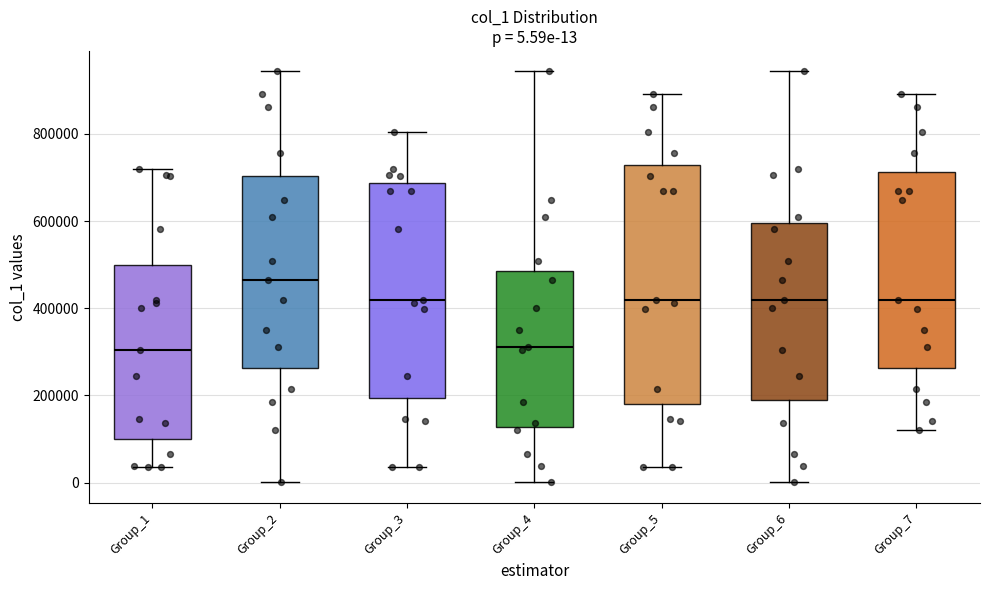

Which box has the highest median line?

Group_2